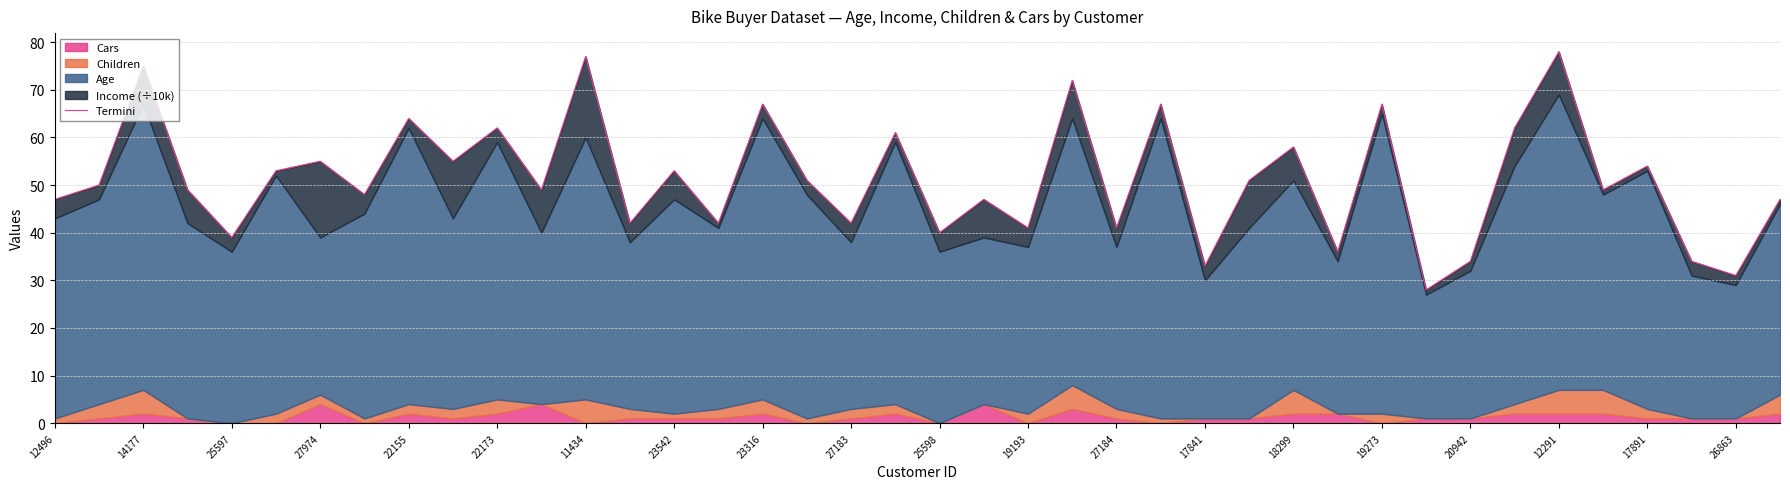

Reading left to right, extract all data points from this chart.

47	50	75	49	39	53	55	48	64	55	62	49	77	42	53	42	67	51	42	61	40	47	41	72	41	67	33	51	58	36	67	28	34	62	78	49	54	34	31	47